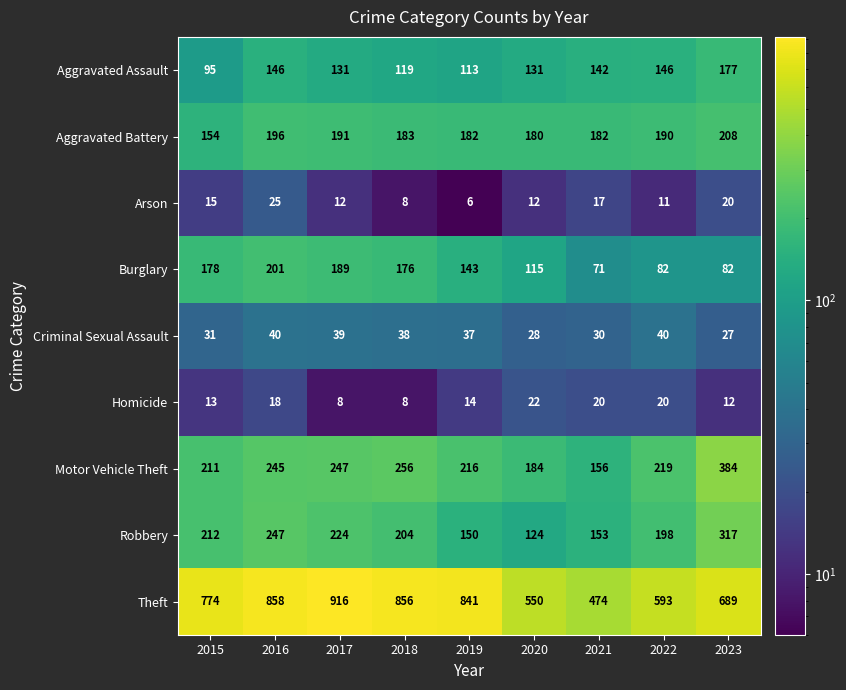

Which series changed the most between 2017 and 2019?

Theft